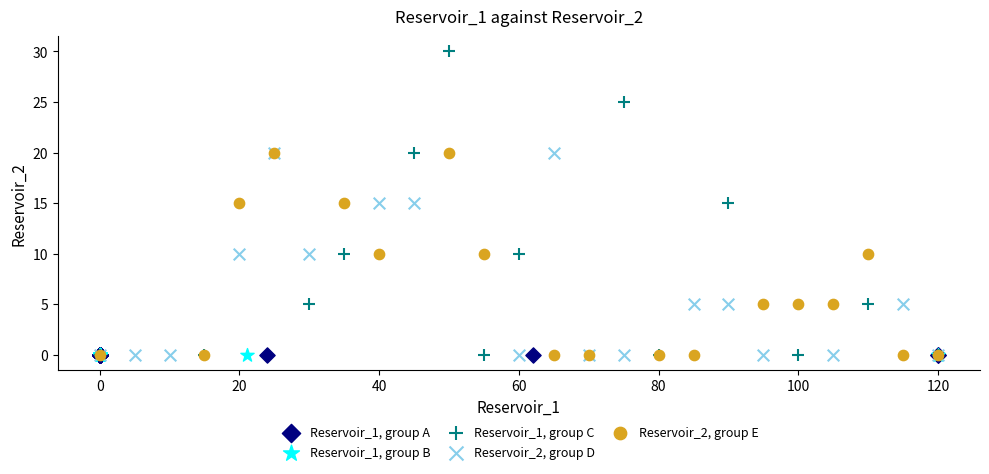

Which series contains the highest Y value?

Reservoir_1, group C